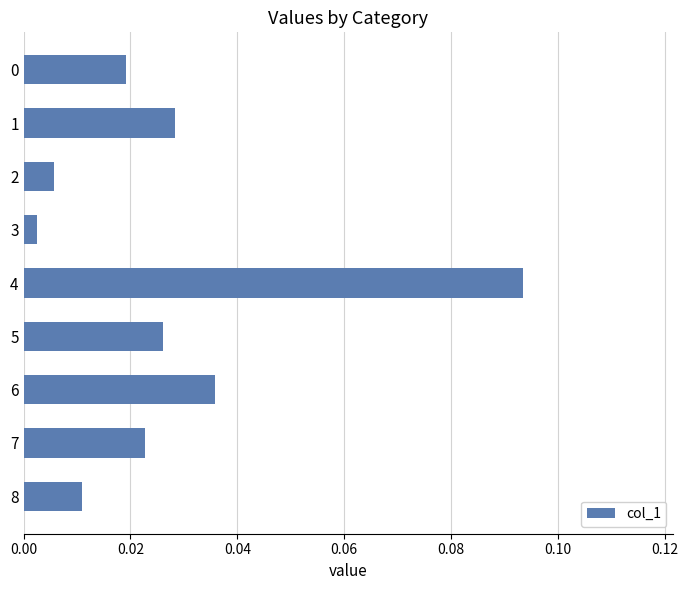

How many bars are there in total?

9